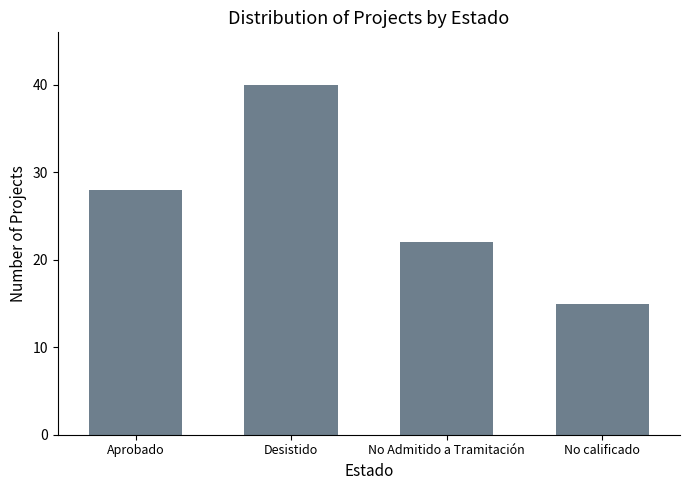

Is it true that the value at Desistido is 40?

True